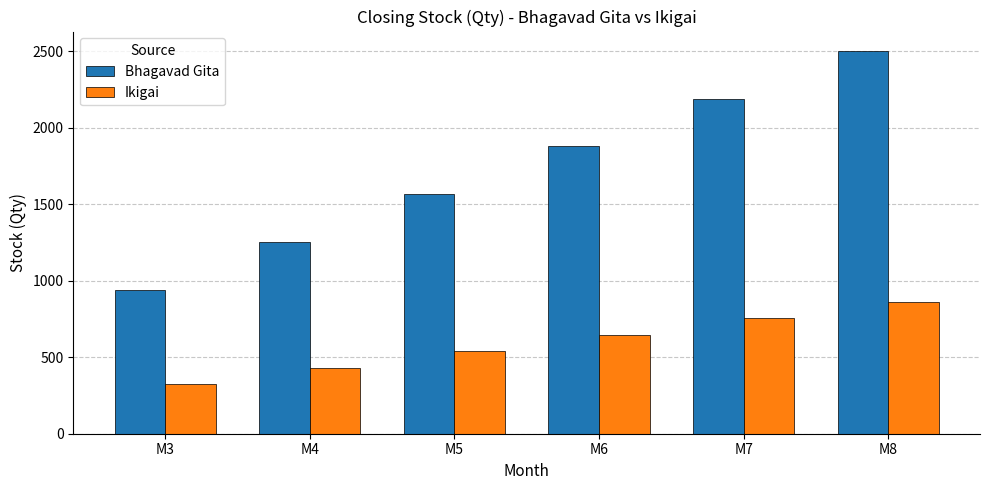

What is the sum of all Bhagavad Gita values?

10329